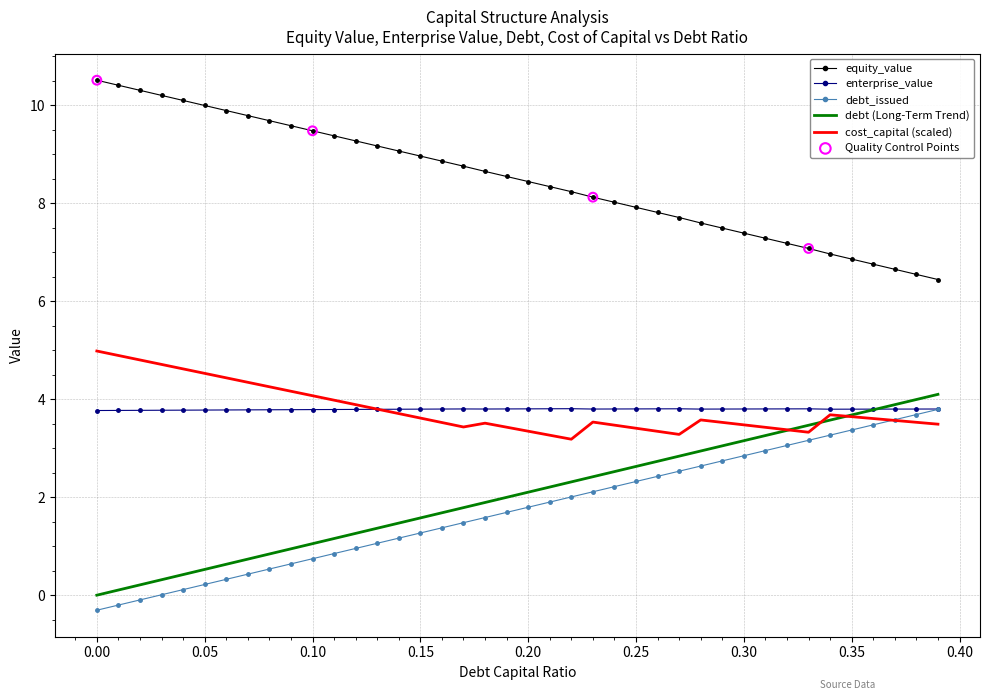

Which series has the largest total across all categories?

equity_value